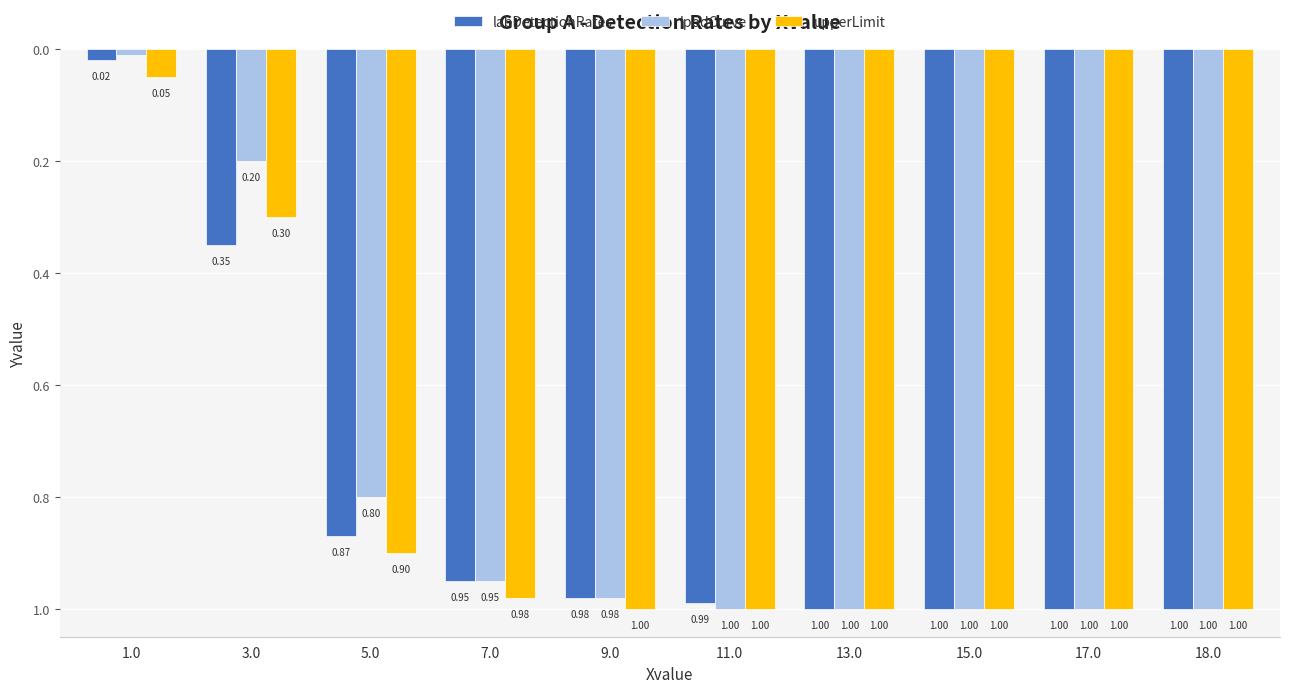

What is the approximate value of labDetectionRates at 18.0?

-1.0